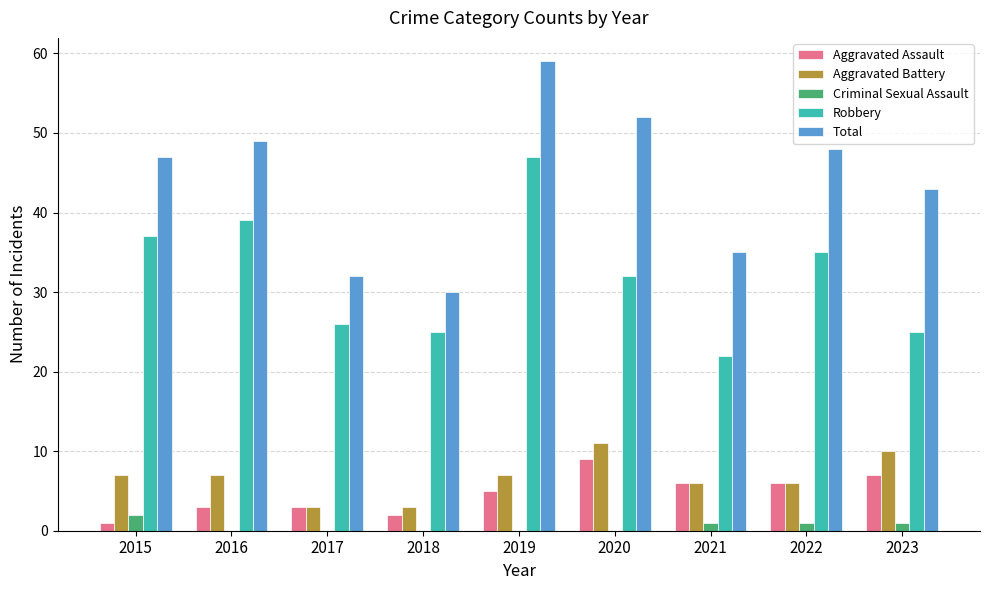

Where is Total nearest to the value 44?

2023